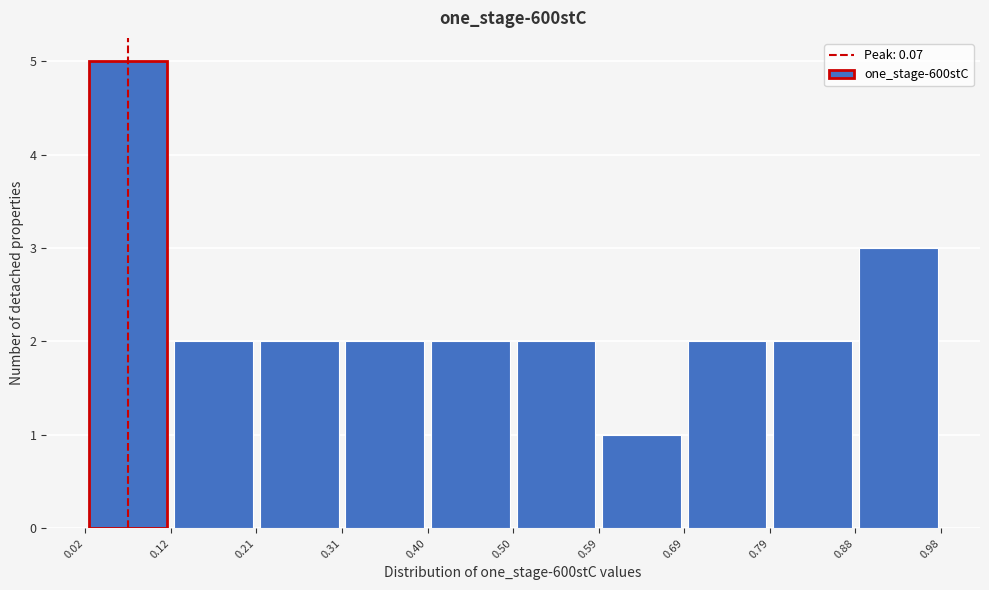

Over which range of the x-axis is the bar tallest?

0.02 to 0.12